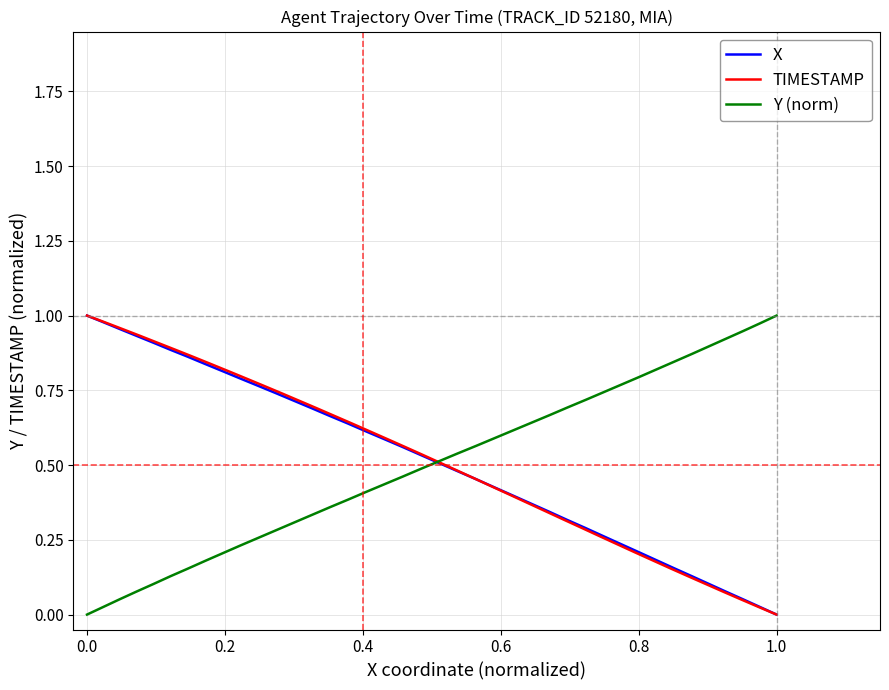

Rank the series by their maximum value, from lowest to highest.

X, TIMESTAMP, Y (norm)